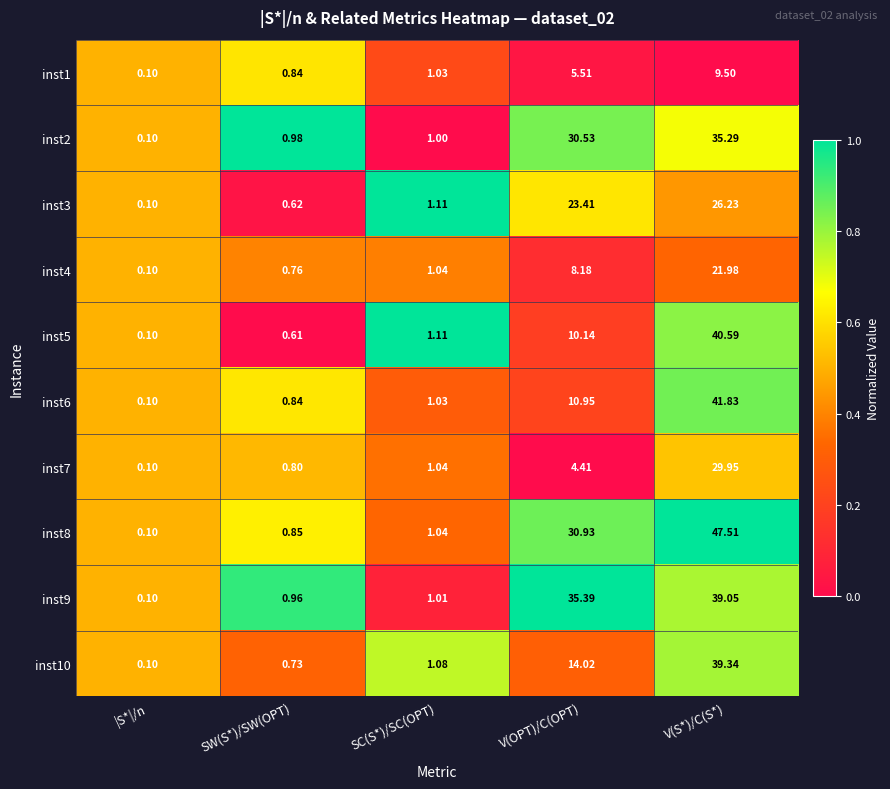

Rank the categories by inst2 value from lowest to highest.

|S*|/n, SW(S*)/SW(OPT), SC(S*)/SC(OPT), V(OPT)/C(OPT), V(S*)/C(S*)